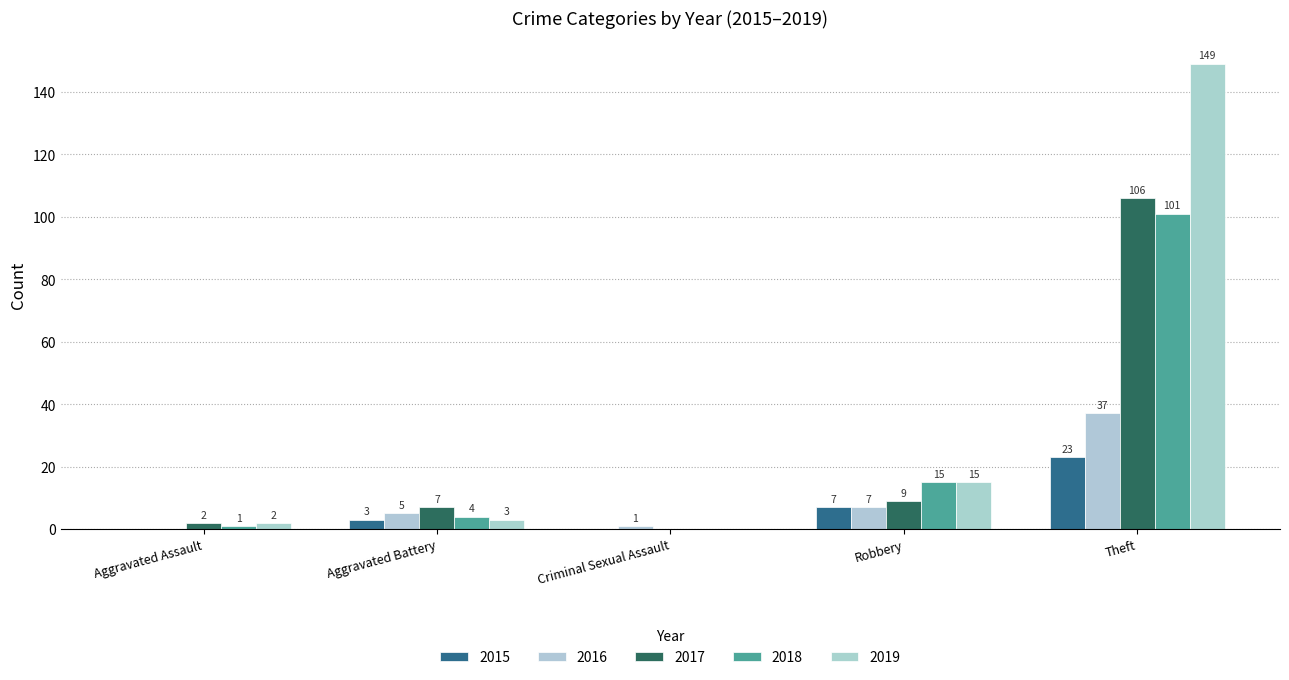

How many groups of bars are there?

5